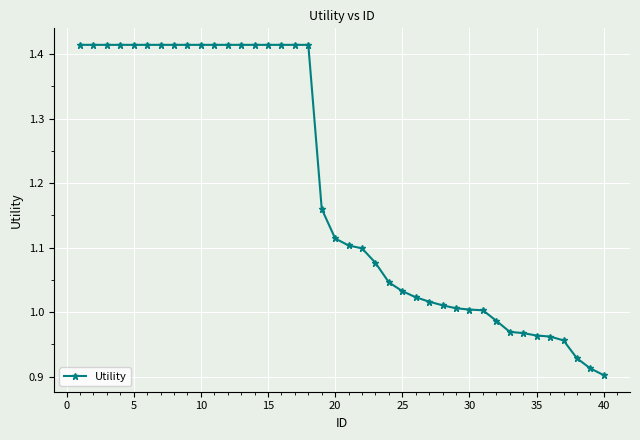

What is the difference between the maximum and second lowest values?

0.5